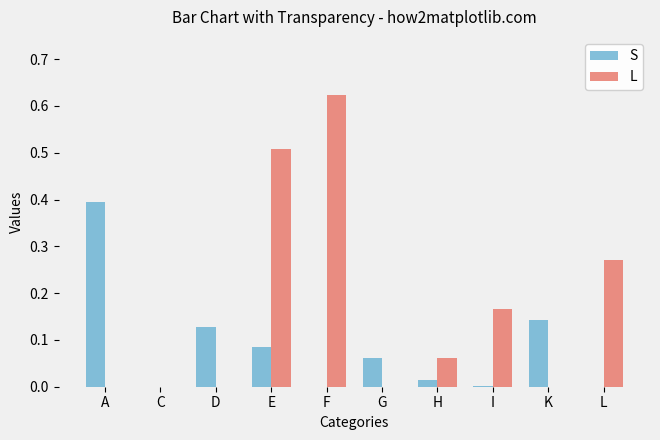

True or false: L has a value of 0.5 at E.

True